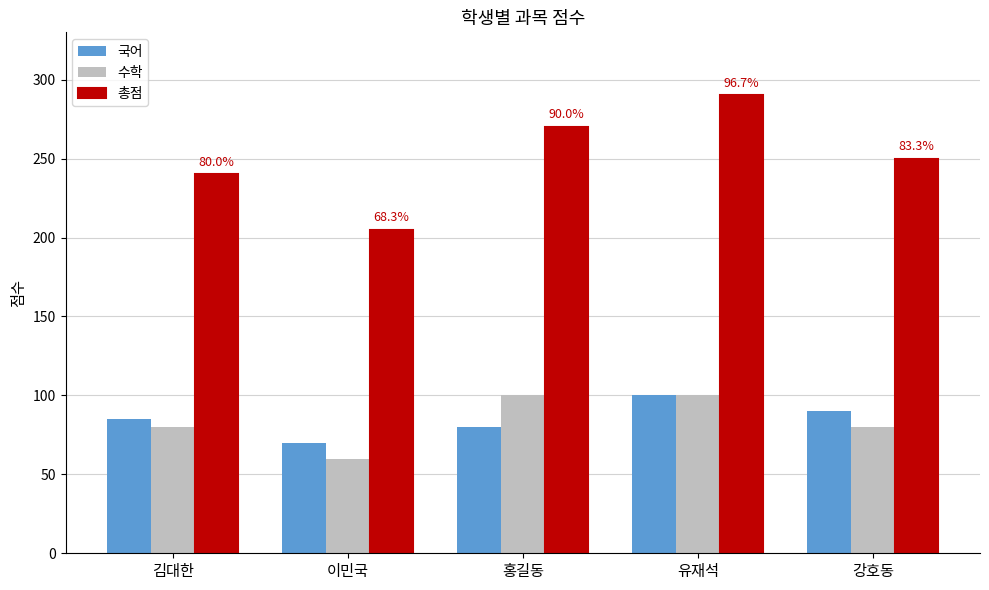

Which category has the highest value across all series?

유재석